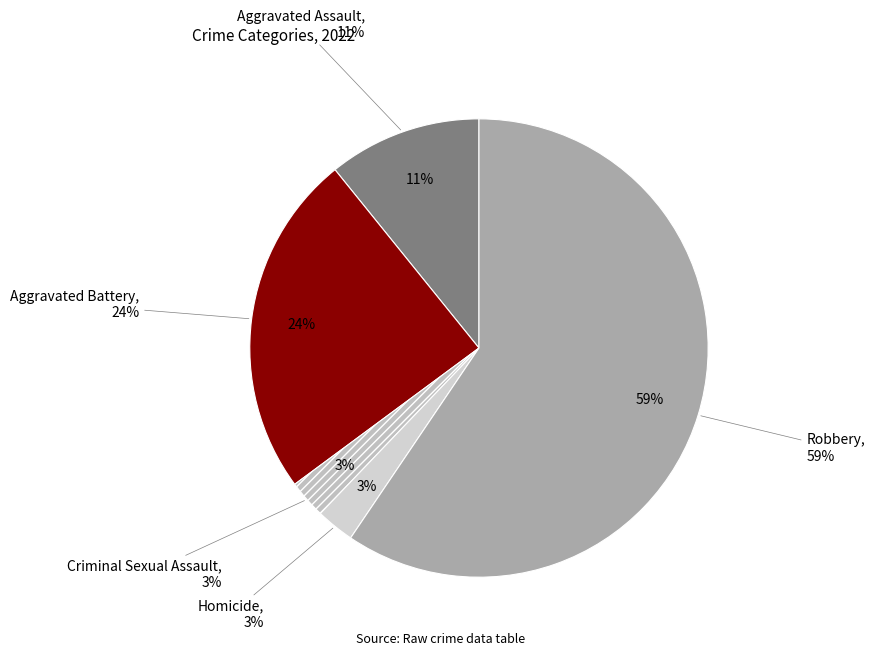

The Aggravated Battery slice represents 39% of the pie. True or false?

False